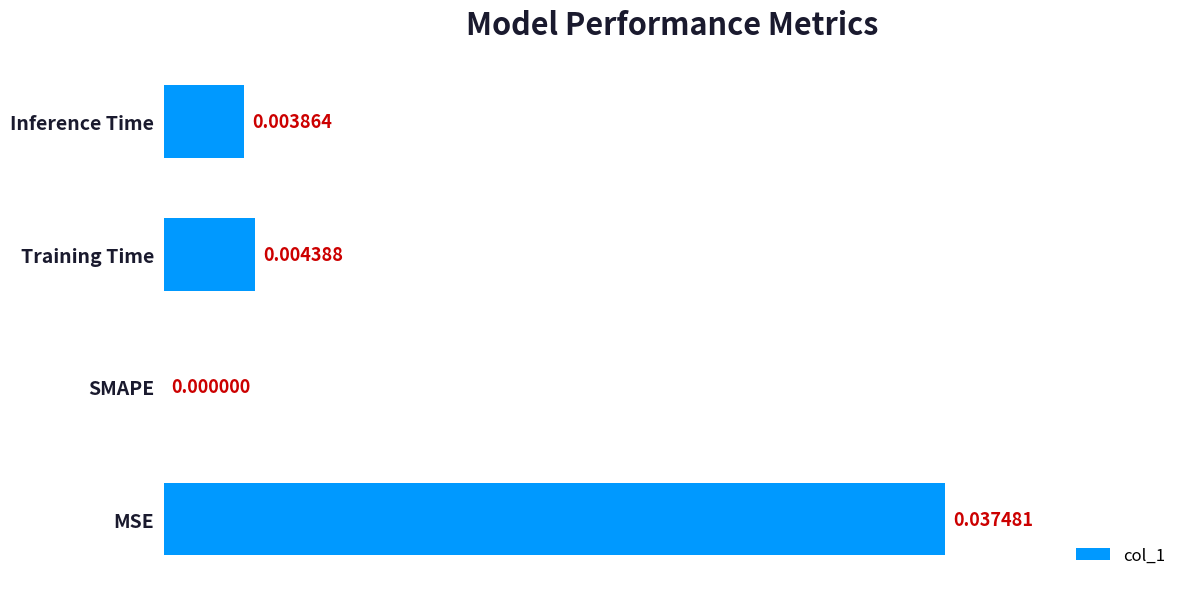

Count the values in the range 0 to 1.

4